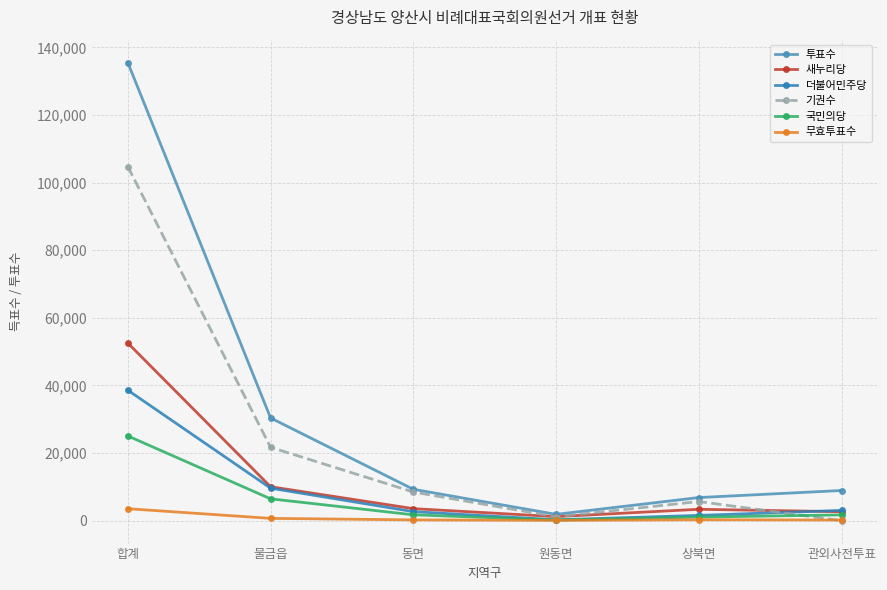

Which series has the widest spread of values?

투표수